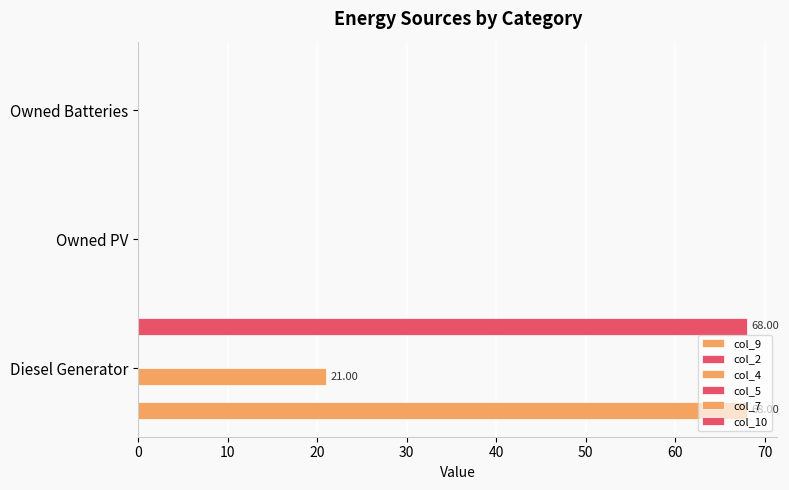

True or false: col_9 has a value of 43.4 at Owned Batteries.

False